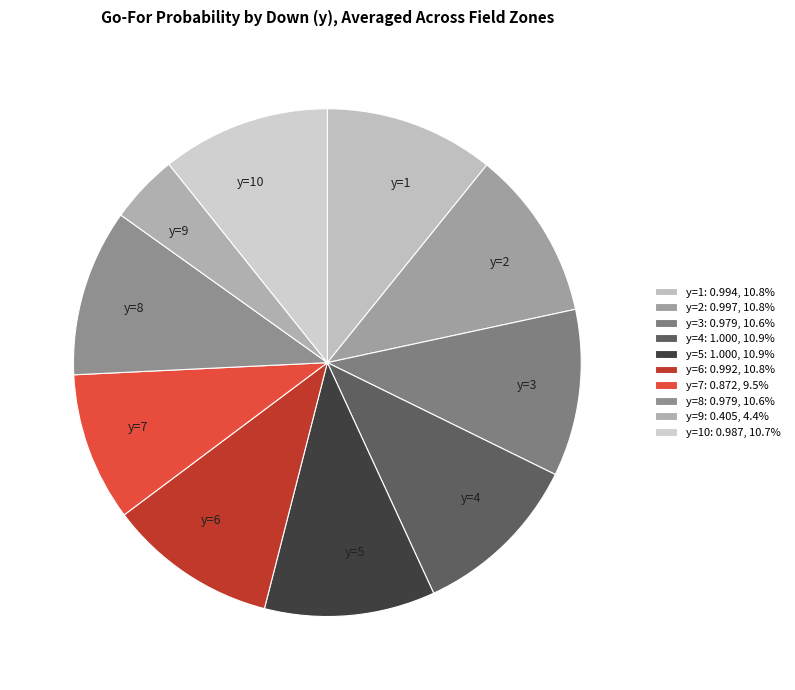

Is there any slice that represents more than half of the pie?

No